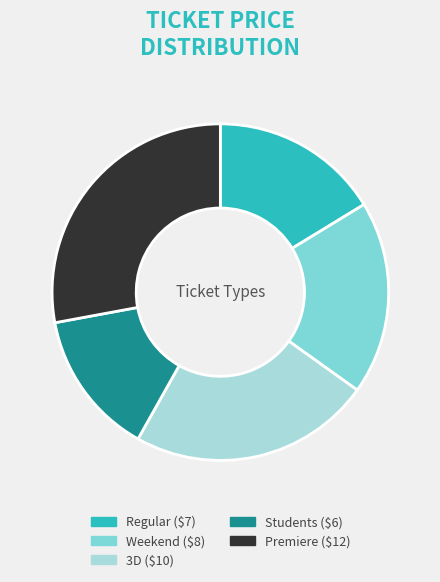

Which category has the biggest portion of the pie?

Premiere